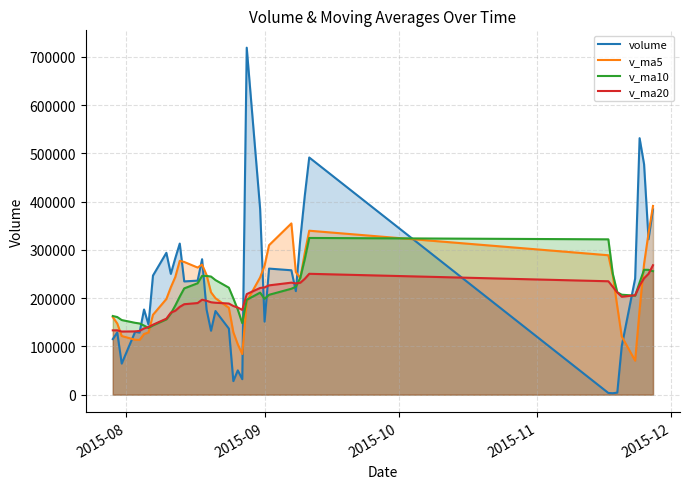

List the series in order of their peak value, highest first.

volume, v_ma5, v_ma10, v_ma20